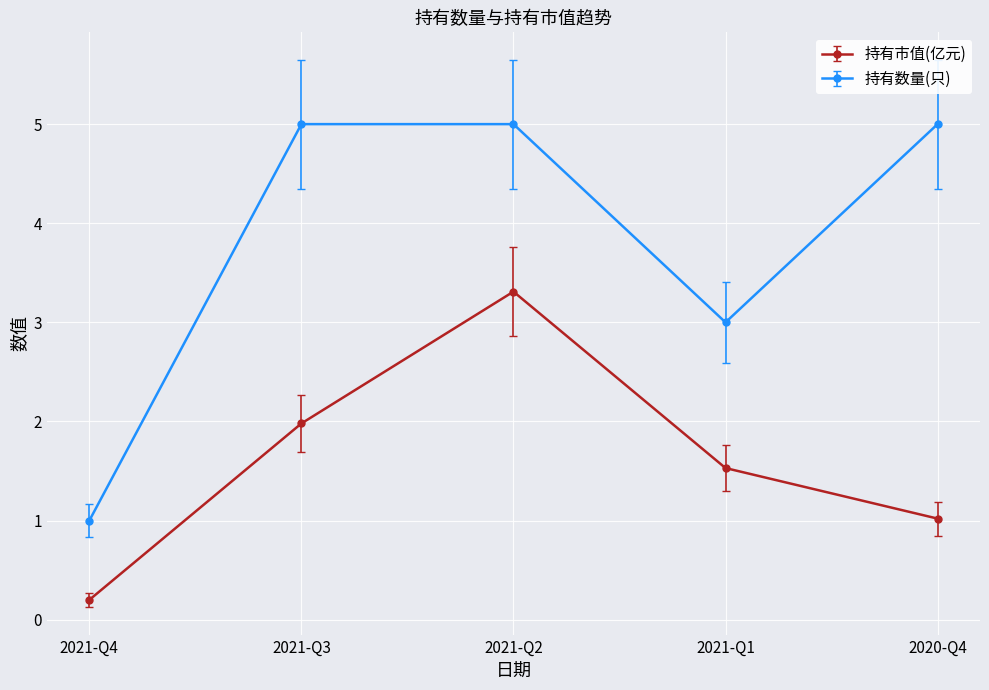

List the series in order of their peak value, highest first.

持有数量(只), 持有市值(亿元)